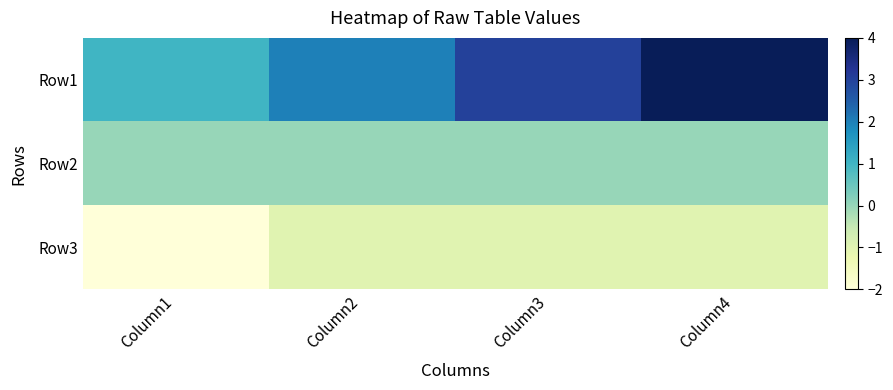

Reading right to left, transcribe all the data shown in this chart.

Row1: Column4=4	Column3=3	Column2=2	Column1=1
Row2: Column4=0	Column3=0	Column2=0	Column1=0
Row3: Column4=-1	Column3=-1	Column2=-1	Column1=-2